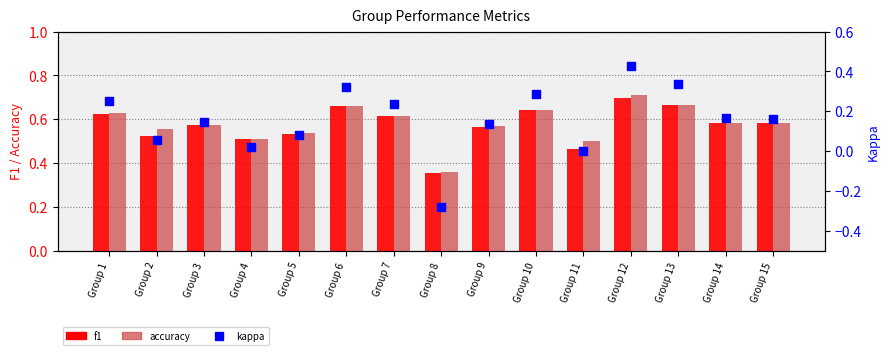

Which series has the largest Y range (max minus min)?

kappa